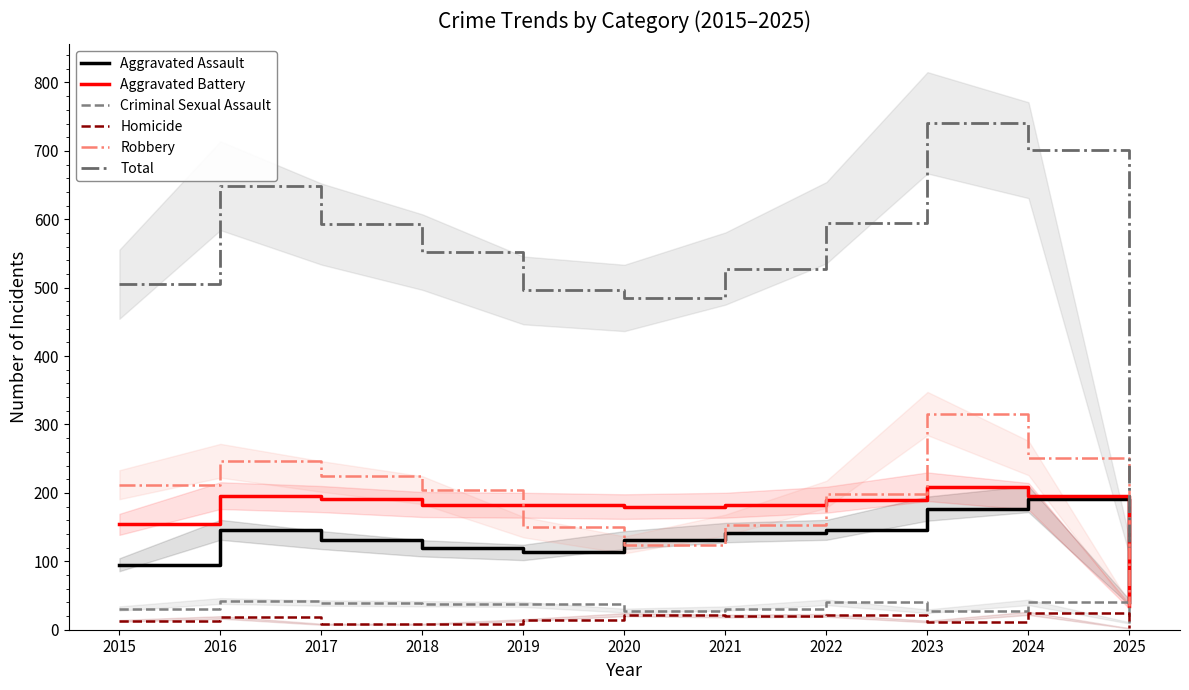

What is the average value of the Homicide series?

15